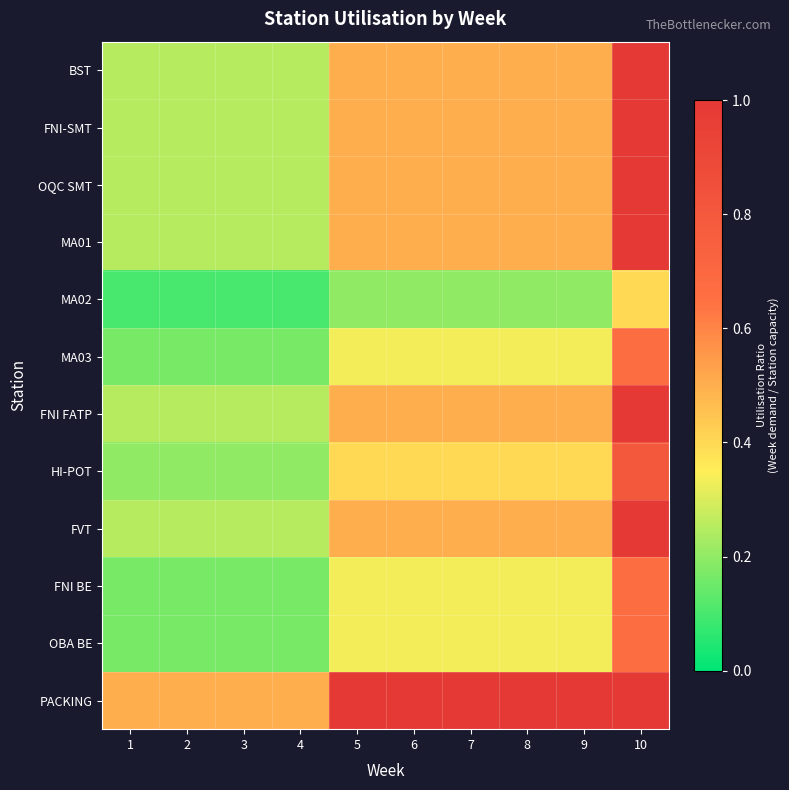

At how many categories does at least one series exceed 1?

1